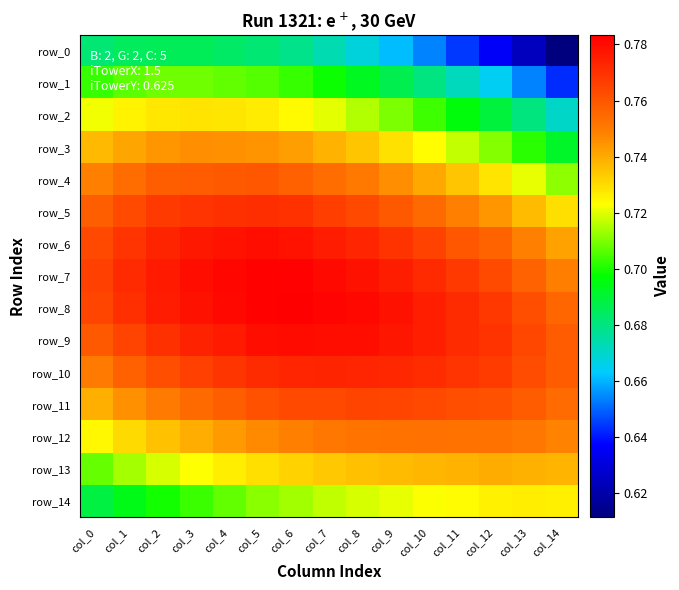

Is the value of row_7 at col_9 greater than the value of row_1 at col_1?

Yes